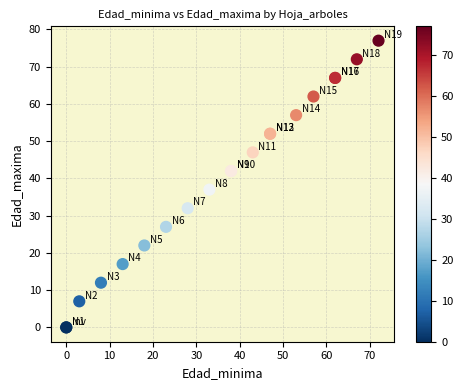

What Y value in the scatter plot is closest to 38?

37